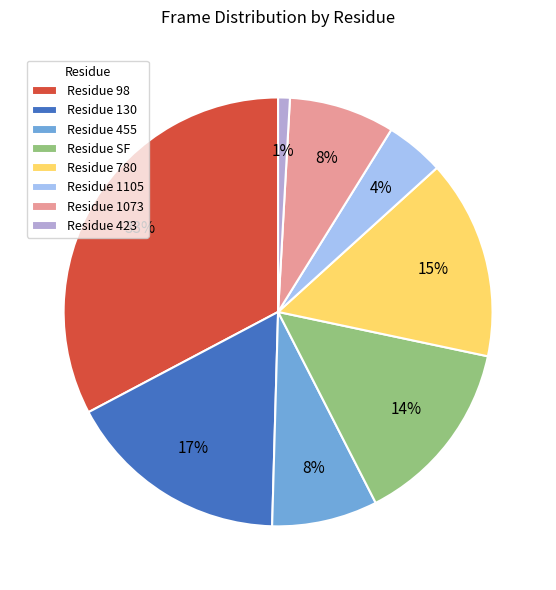

Count the number of slices in the pie.

8